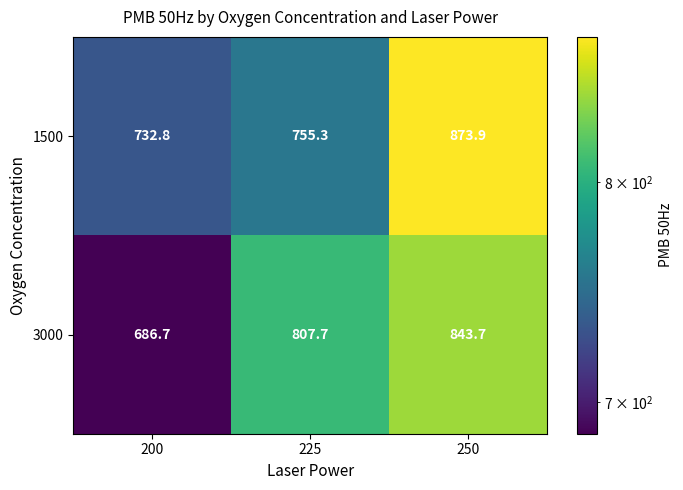

At which label is 1500 closest to 803?

225